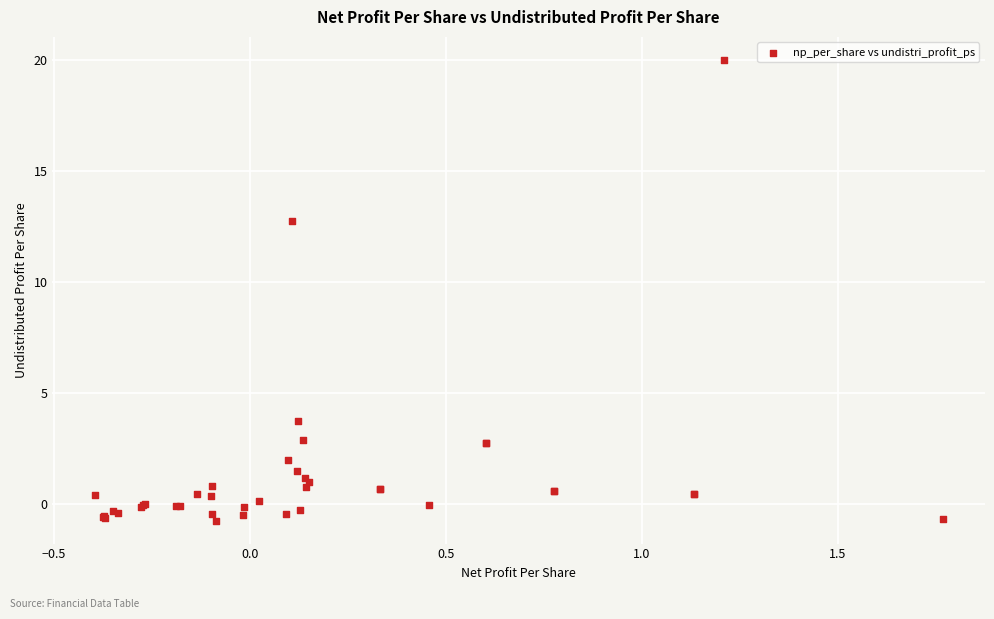

What Y value in the scatter plot is closest to 9?

12.7